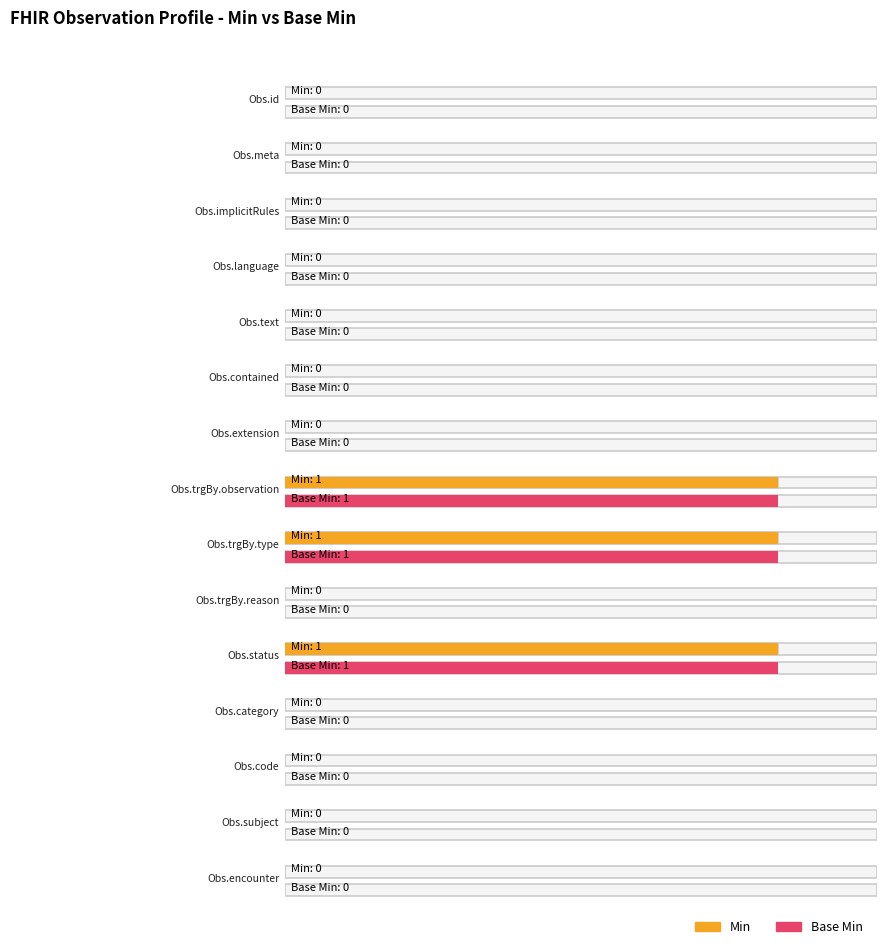

What is the highest value of the Base Min series?

1